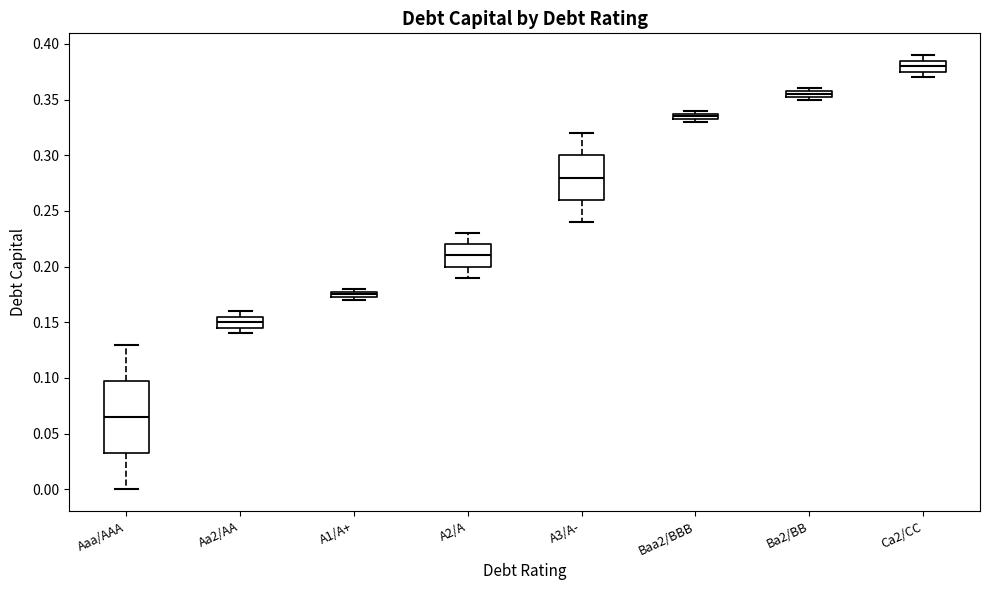

Comparing the boxes themselves (not the whiskers), which one is the tallest?

Aaa/AAA